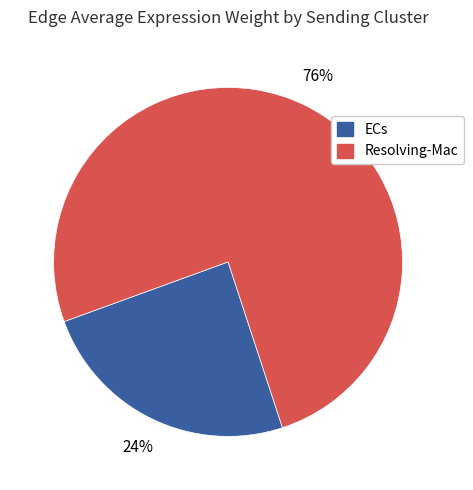

What percentage is the ECs slice, to the nearest percent?

24%